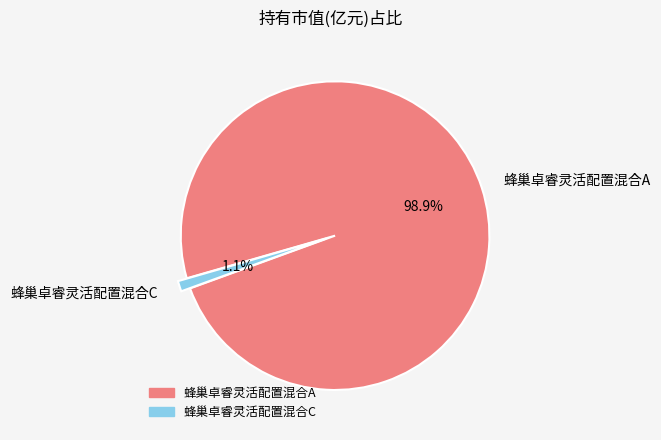

Rank the categories by value from lowest to highest.

蜂巢卓睿灵活配置混合C, 蜂巢卓睿灵活配置混合A